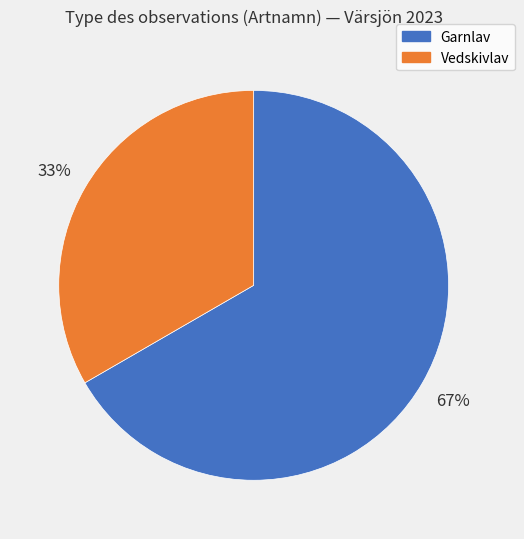

Does any single category account for the majority?

Yes